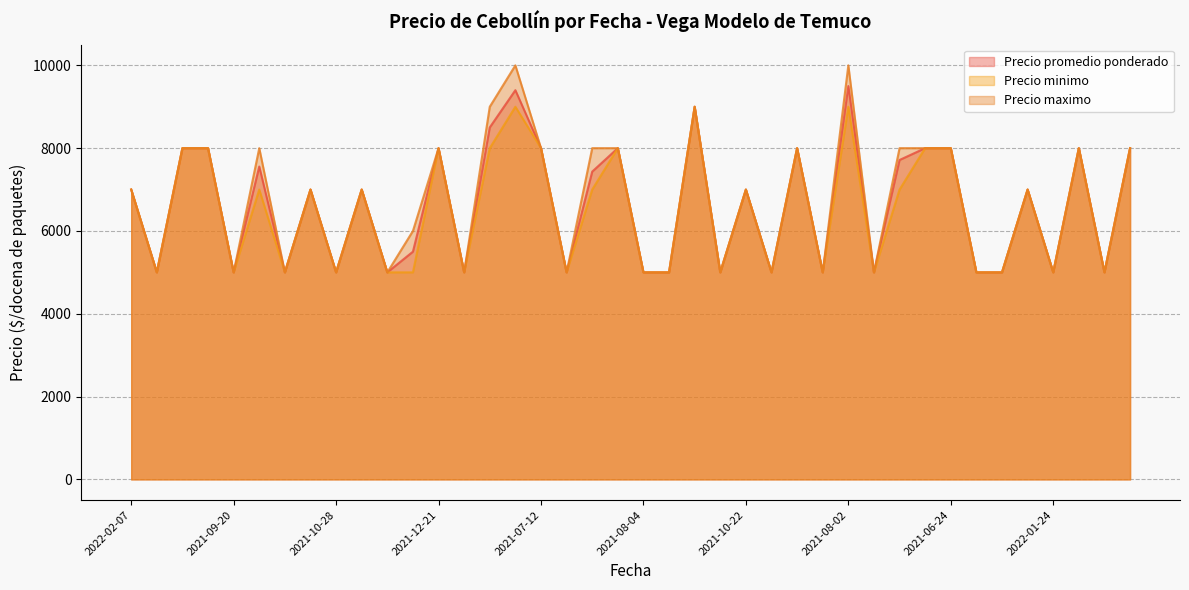

True or false: Precio promedio ponderado and Precio maximo intersect in this chart.

False